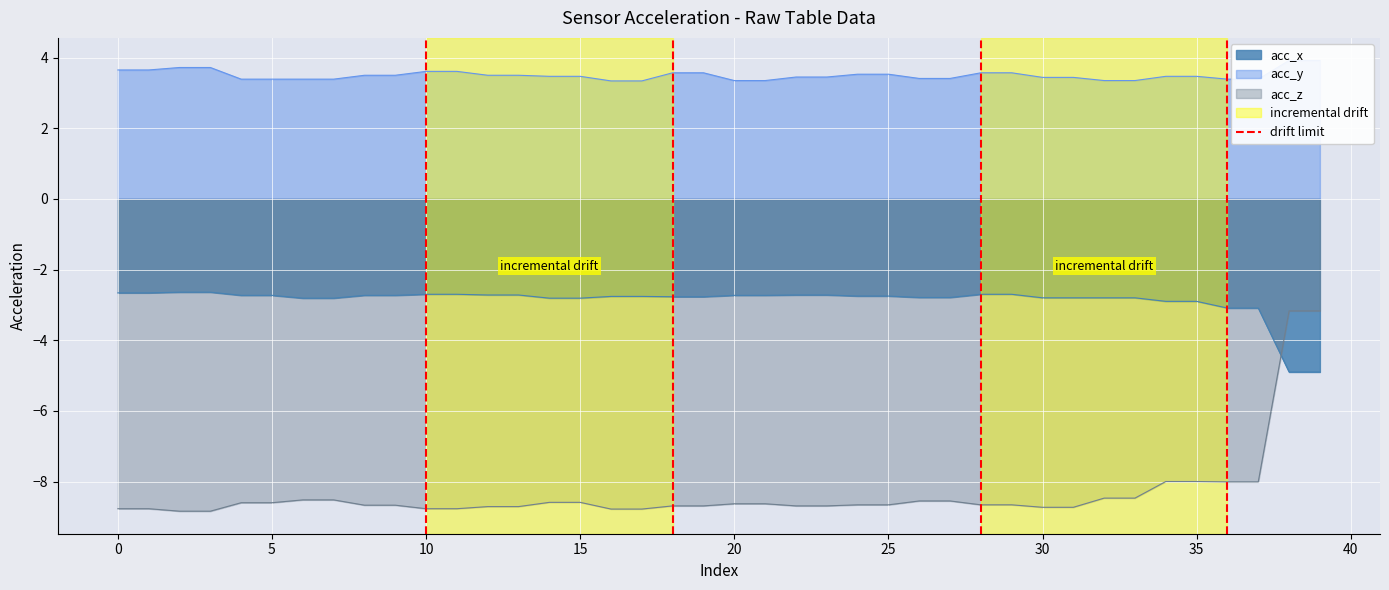

What is the maximum value for acc_z?

-3.2